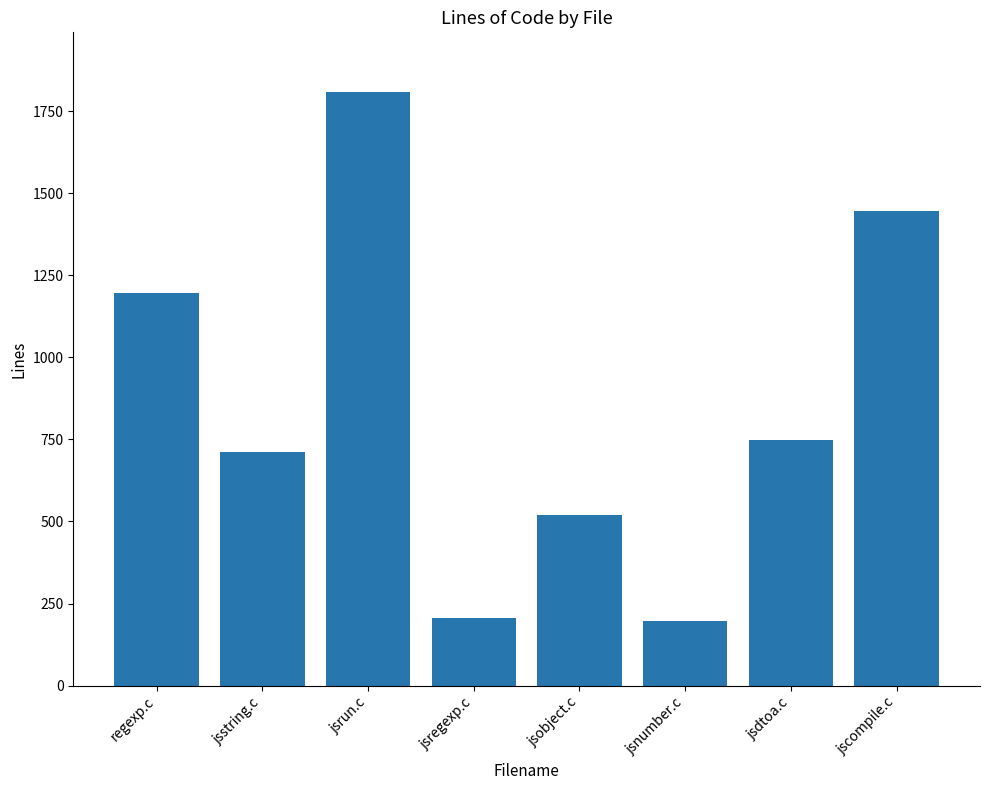

What is the average value?

854